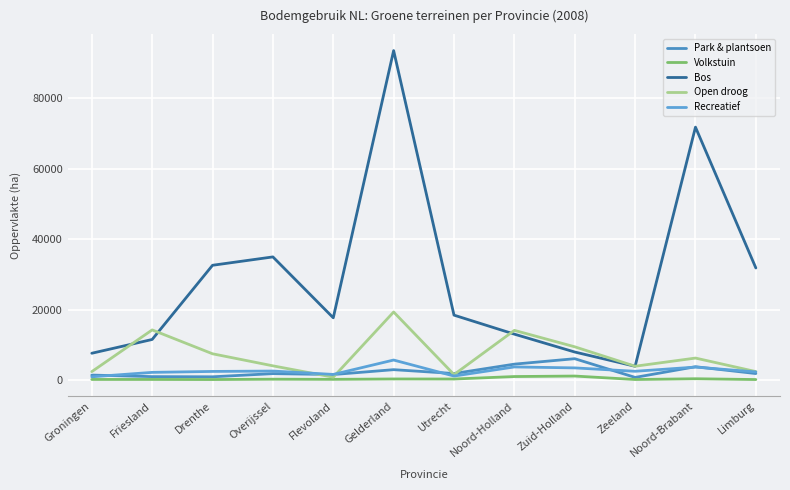

What is the value of the Volkstuin point at the 12th from the left?

103